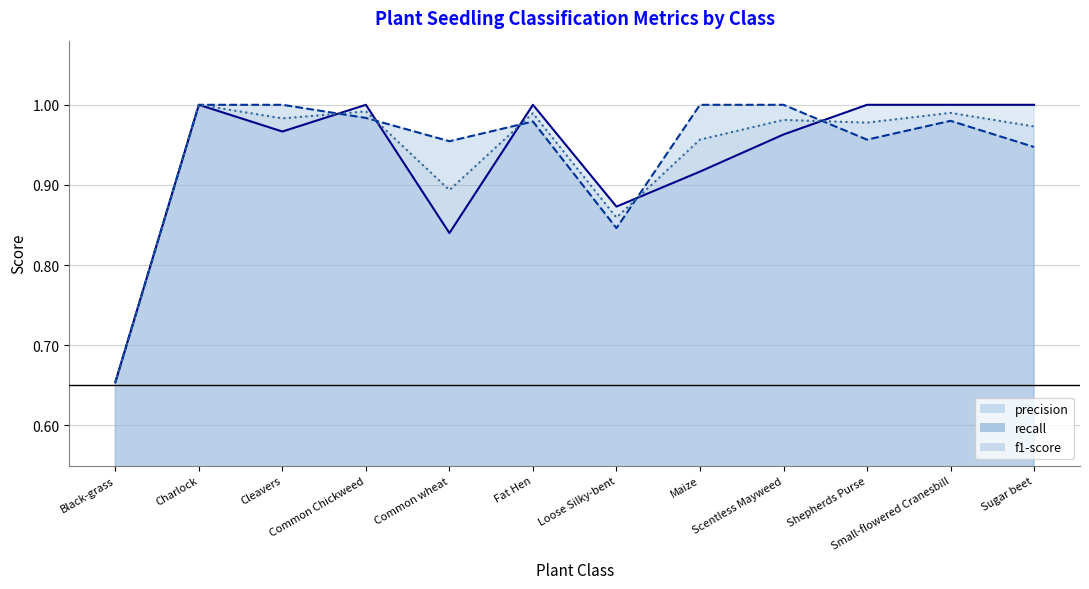

What is the maximum value for f1-score?

1.0